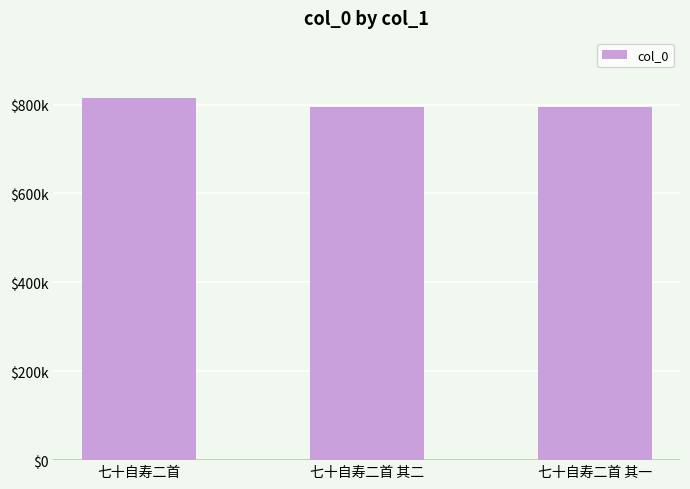

What is the difference between the maximum and second lowest values?

20848